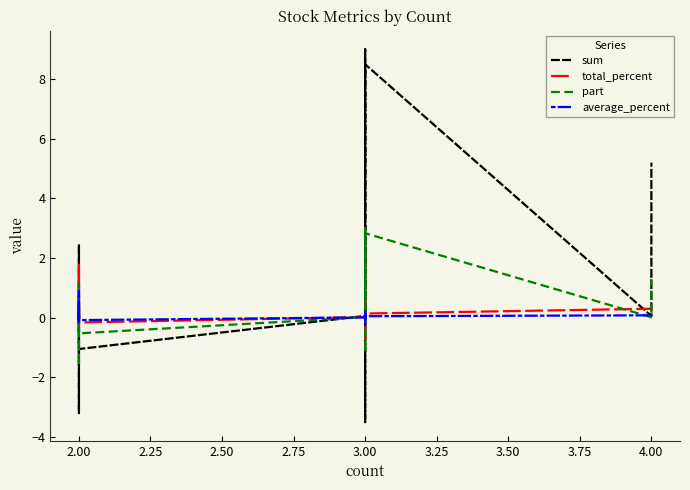

What is the maximum value shown in the chart?

9.0